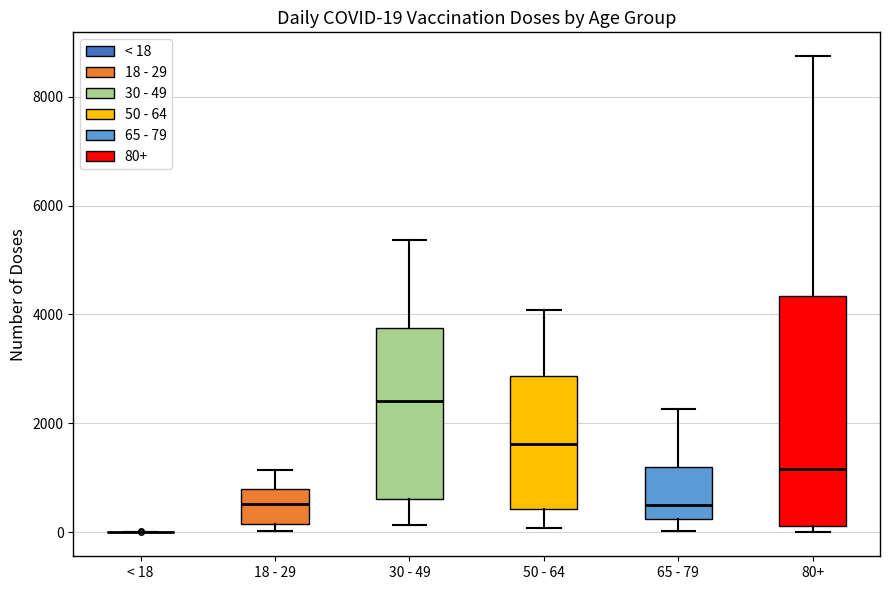

Which box is the tallest, from its lower edge to its upper edge?

80+